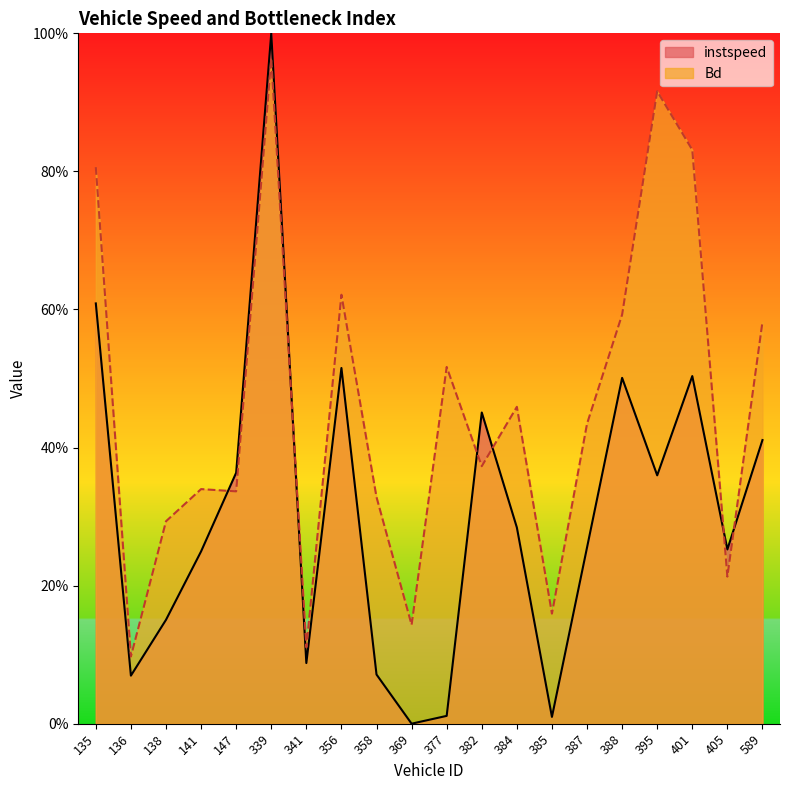

Reading left to right, what are all the values shown in this chart?

instspeed: 135=0.6	136=0.1	138=0.2	141=0.2	147=0.4	339=1.0	341=0.1	356=0.5	358=0.1	369=0.0	377=0.0	382=0.5	384=0.3	385=0.0	387=0.3	388=0.5	395=0.4	401=0.5	405=0.3	589=0.4
Bd: 135=0.8	136=0.1	138=0.3	141=0.3	147=0.3	339=1.0	341=0.1	356=0.6	358=0.3	369=0.1	377=0.5	382=0.4	384=0.5	385=0.2	387=0.4	388=0.6	395=0.9	401=0.8	405=0.2	589=0.6